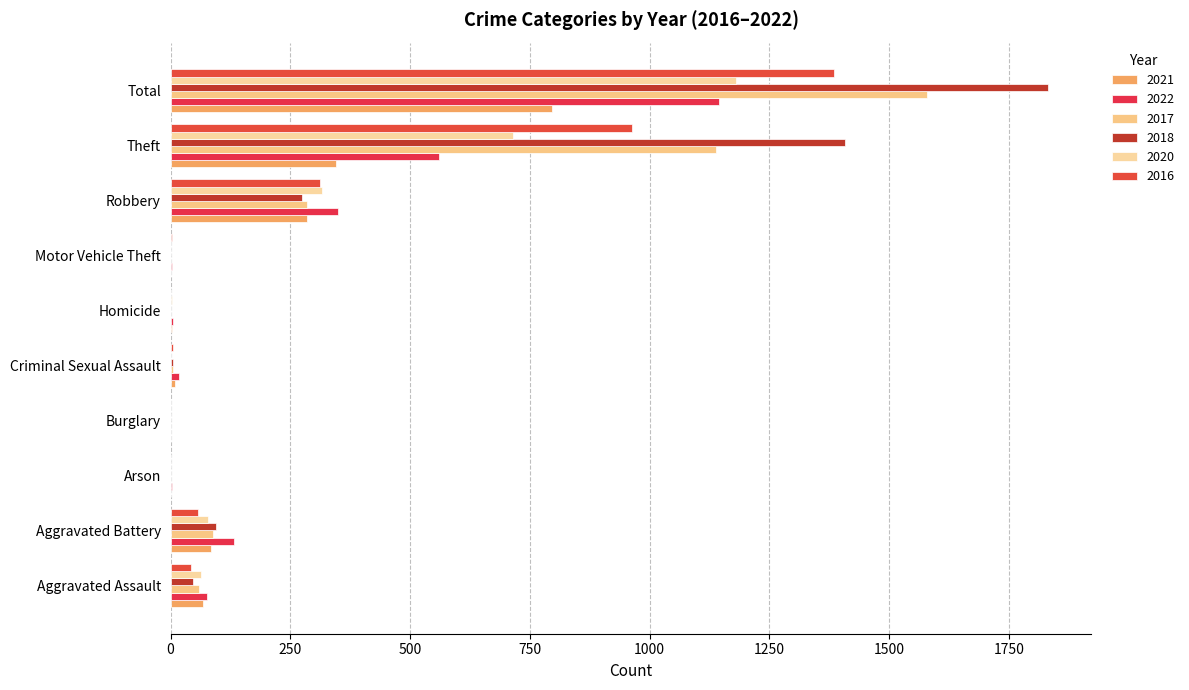

Which has a higher value, Robbery or Aggravated Battery?

Robbery